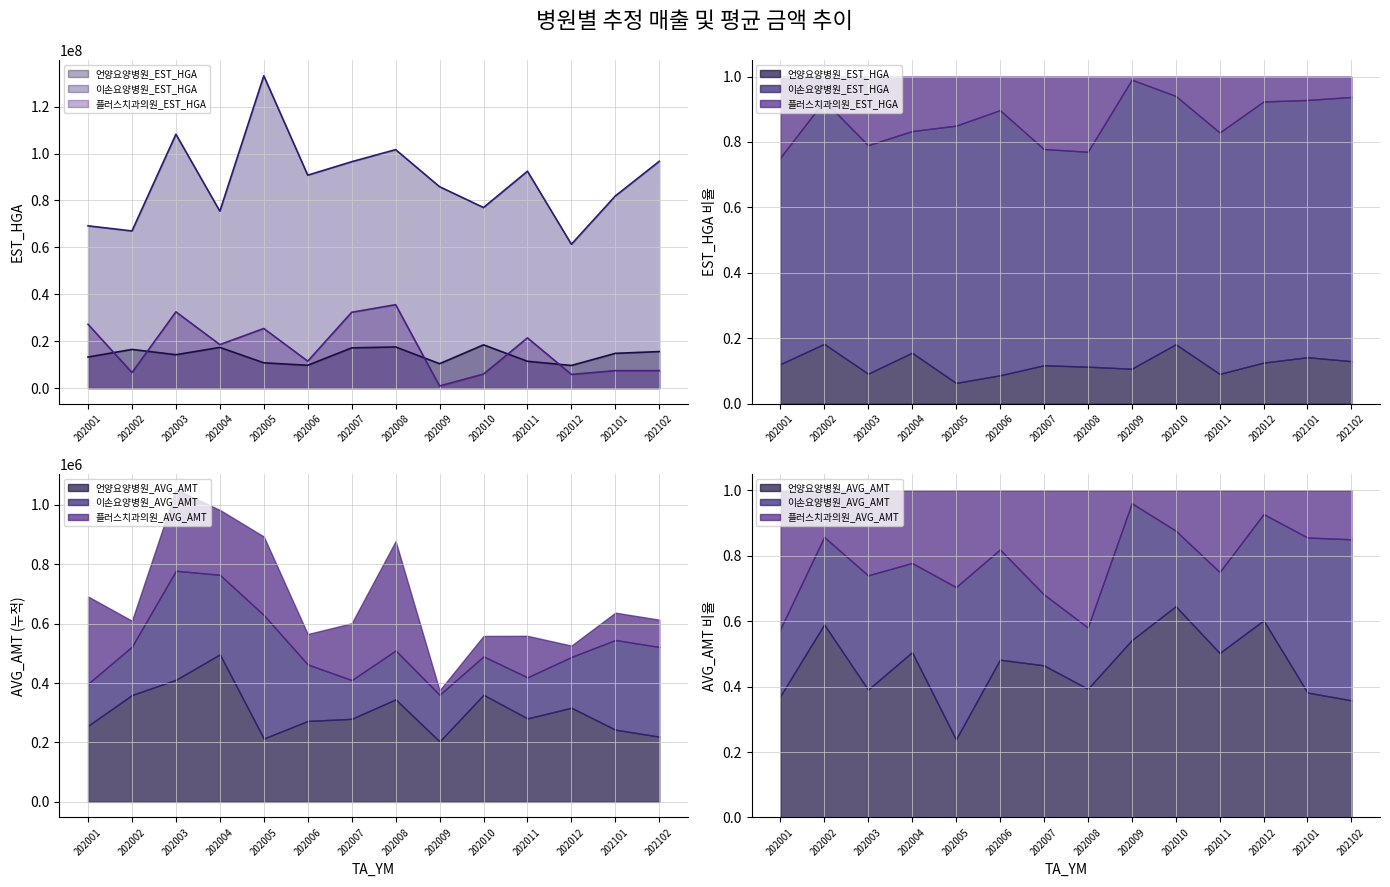

How many series are shown in this chart?

3